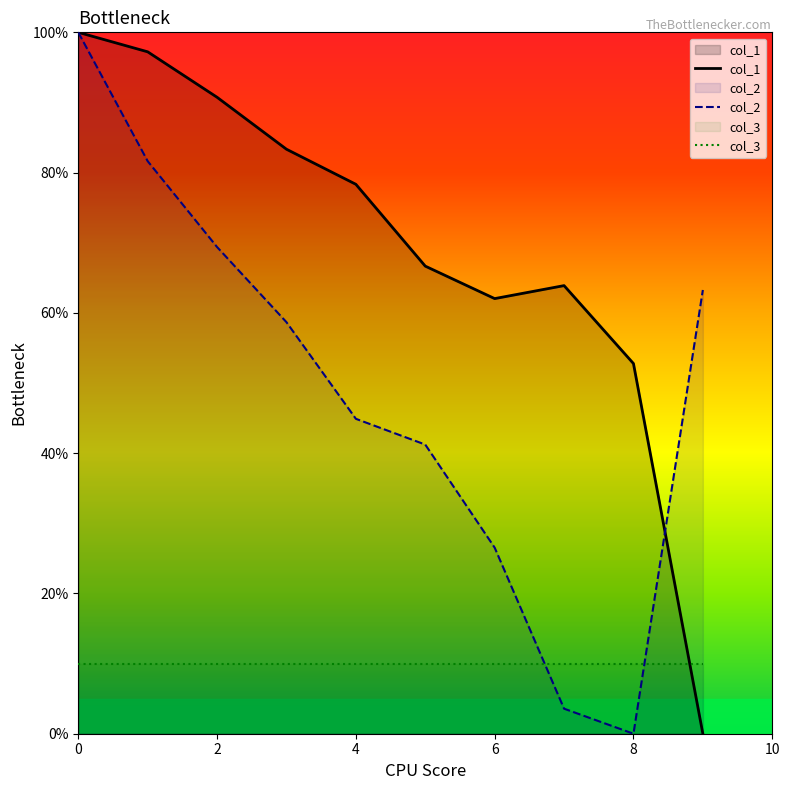

What is the difference between the highest and lowest values at 2?

80.7